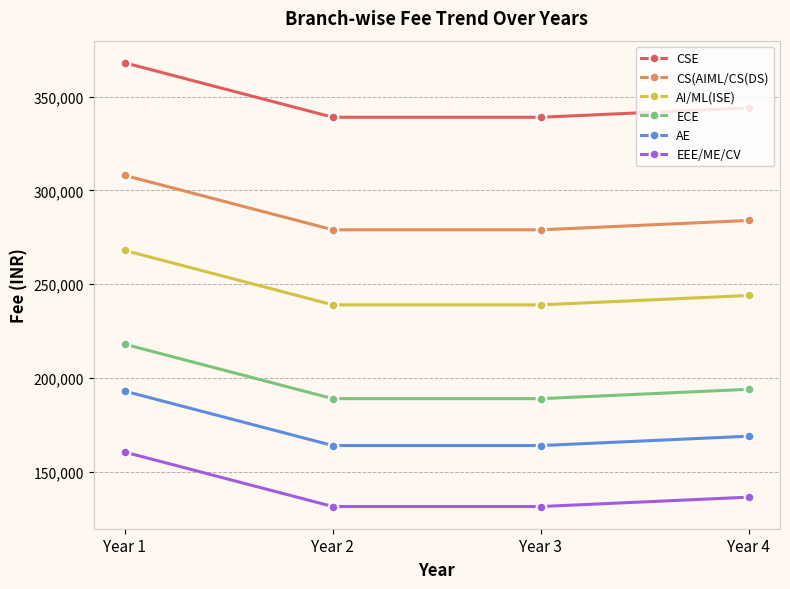

True or false: AE and CS(AIML/CS(DS) cross at least once.

False